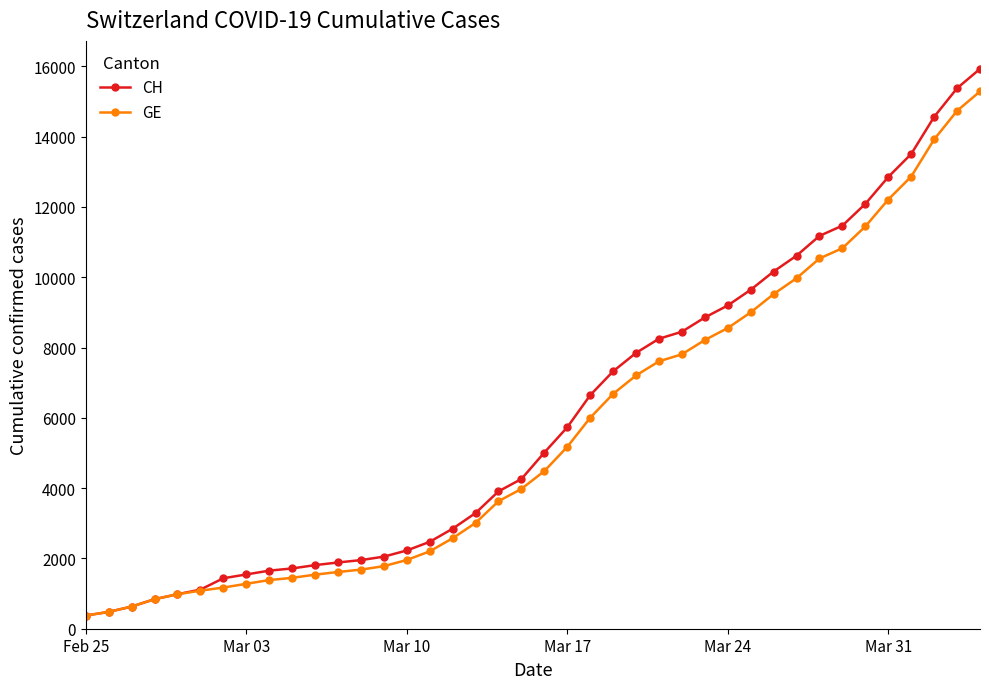

What is the minimum value for CH?

375